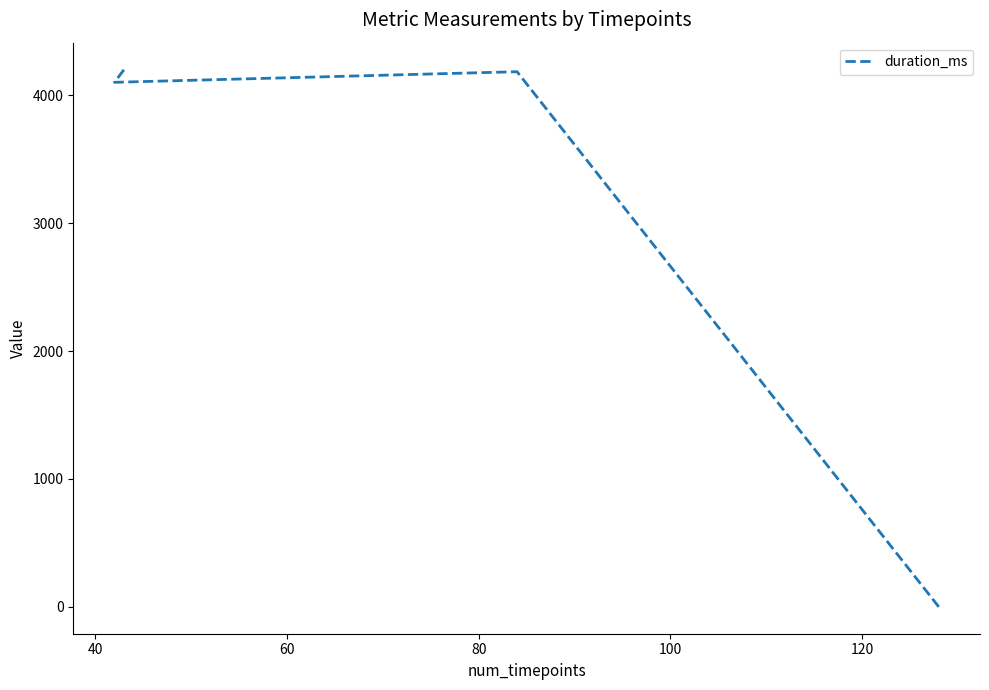

How many data points does each series have?

4